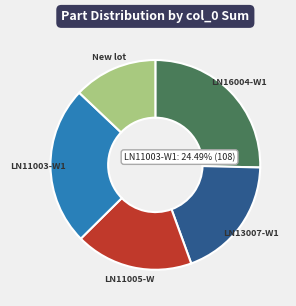

How many slices are in this pie chart?

5